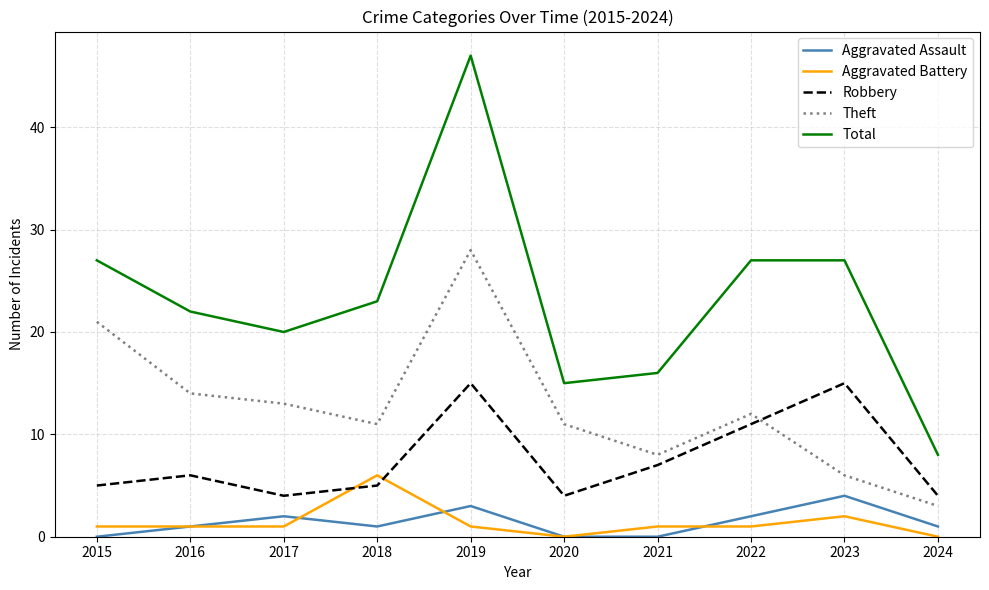

Reading left to right, list all the values displayed in this chart.

Aggravated Assault: 2015=0	2016=1	2017=2	2018=1	2019=3	2020=0	2021=0	2022=2	2023=4	2024=1
Aggravated Battery: 2015=1	2016=1	2017=1	2018=6	2019=1	2020=0	2021=1	2022=1	2023=2	2024=0
Robbery: 2015=5	2016=6	2017=4	2018=5	2019=15	2020=4	2021=7	2022=11	2023=15	2024=4
Theft: 2015=21	2016=14	2017=13	2018=11	2019=28	2020=11	2021=8	2022=12	2023=6	2024=3
Total: 2015=27	2016=22	2017=20	2018=23	2019=47	2020=15	2021=16	2022=27	2023=27	2024=8